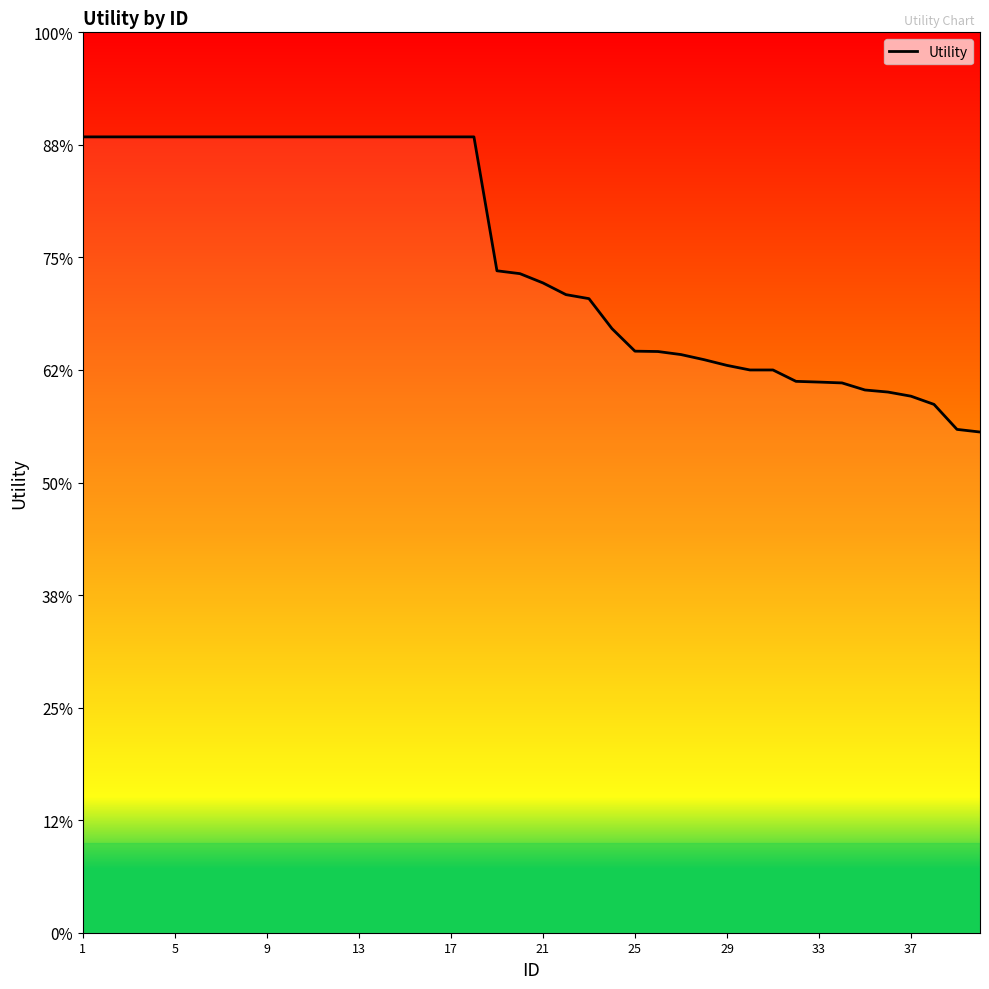

True or false: there are more than 1 points higher than both neighbors.

False